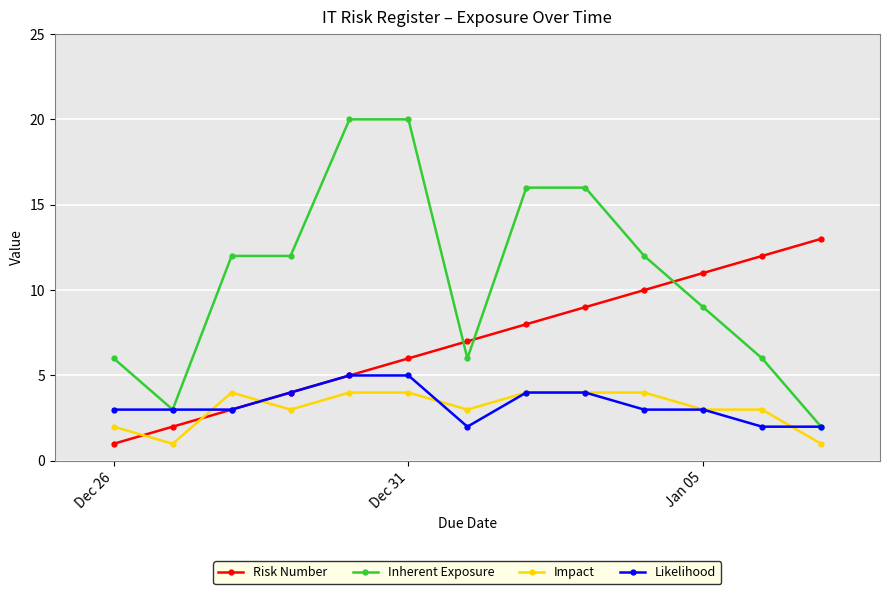

What is the average value of the Risk Number series?

7